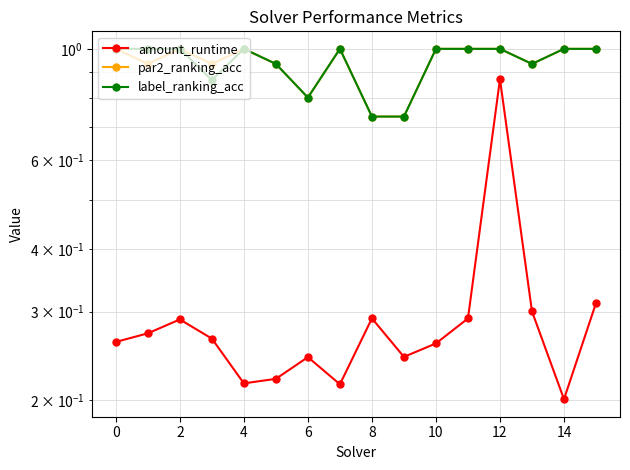

True or false: par2_ranking_acc has a value of 1.0 at 10.

True